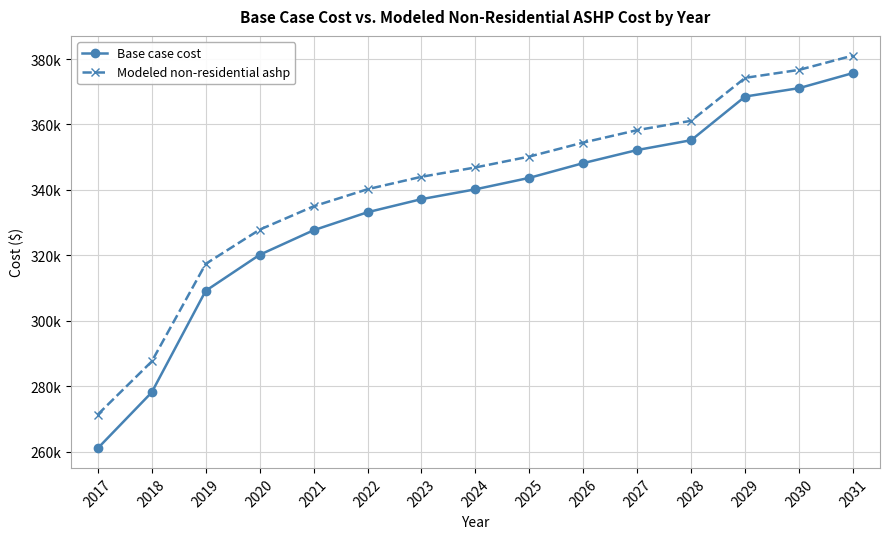

What is the value of the Base case cost point at the 9th from the left?

343681.5